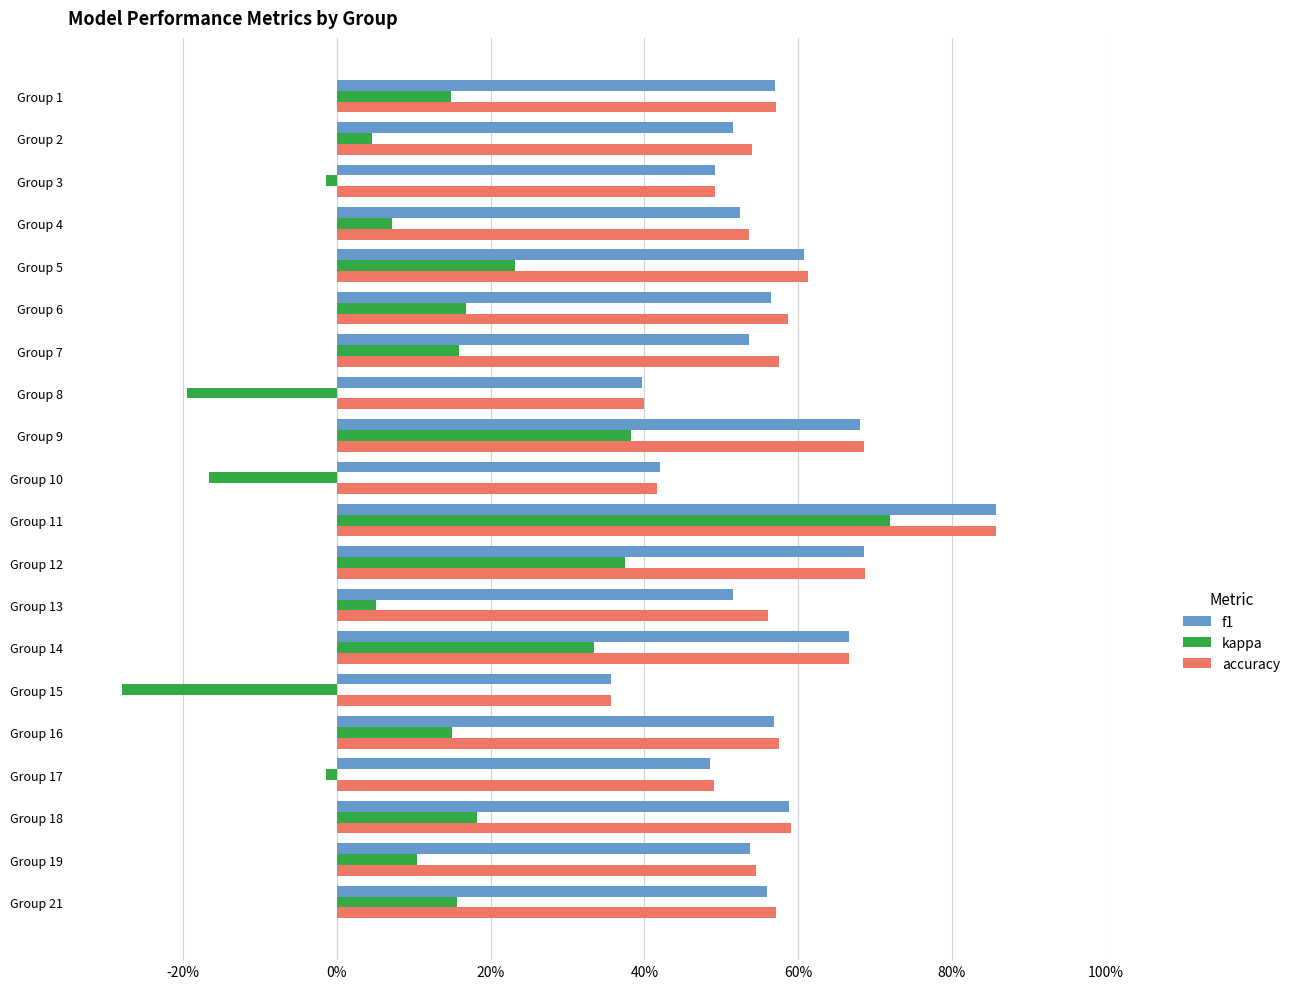

What are all the series names shown in the legend?

f1, kappa, accuracy